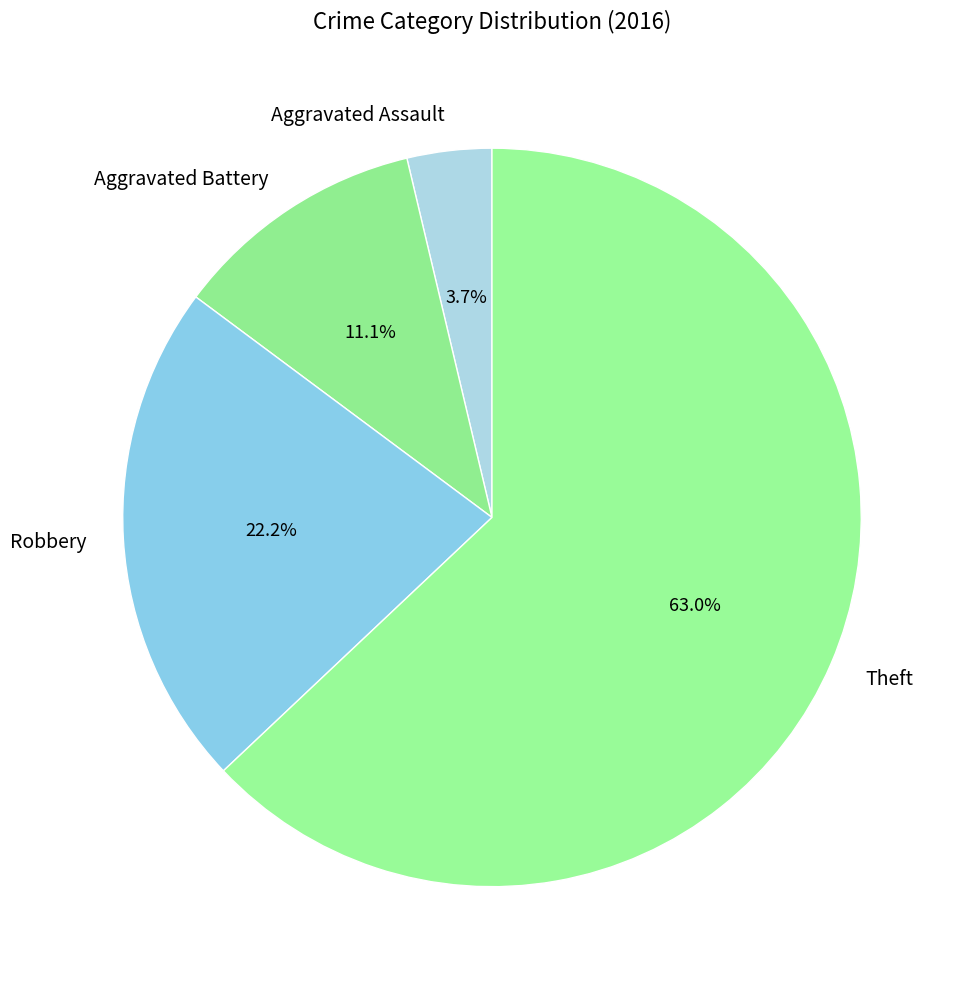

To the nearest percent, what percentage of the pie is Aggravated Assault?

4%